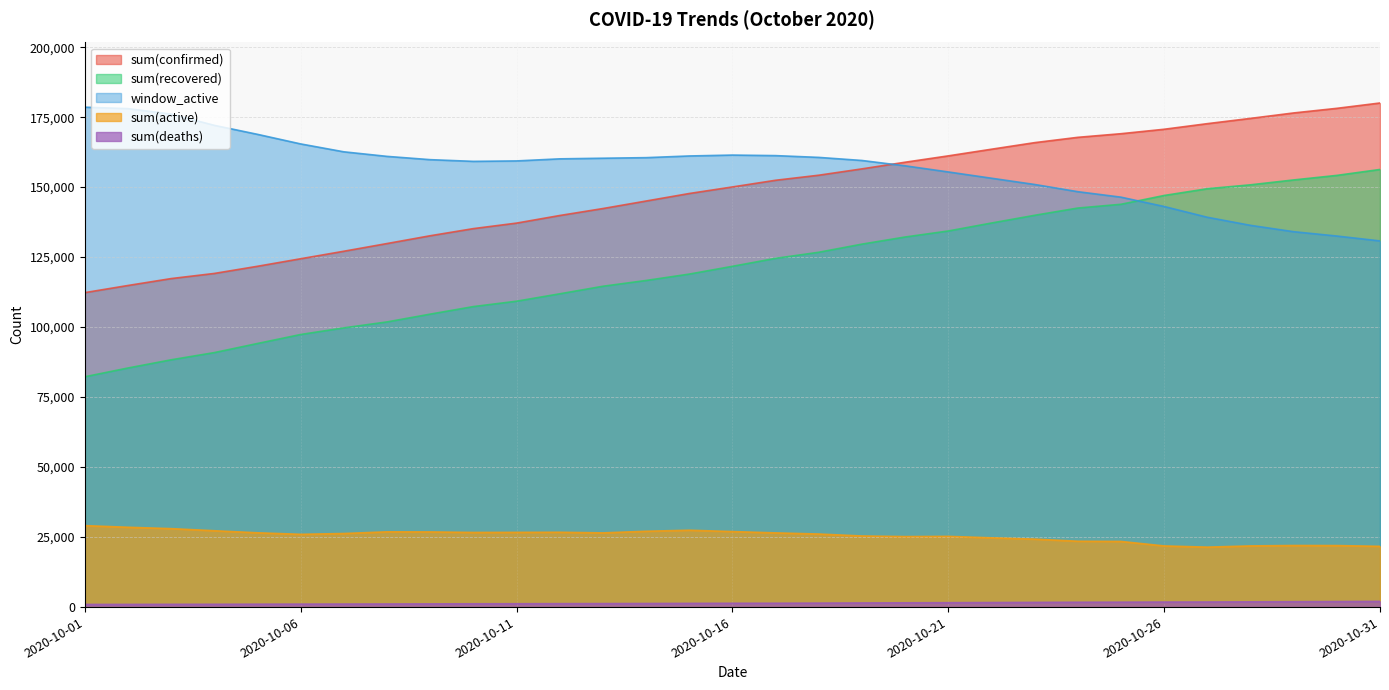

How many lines are shown in the chart?

5